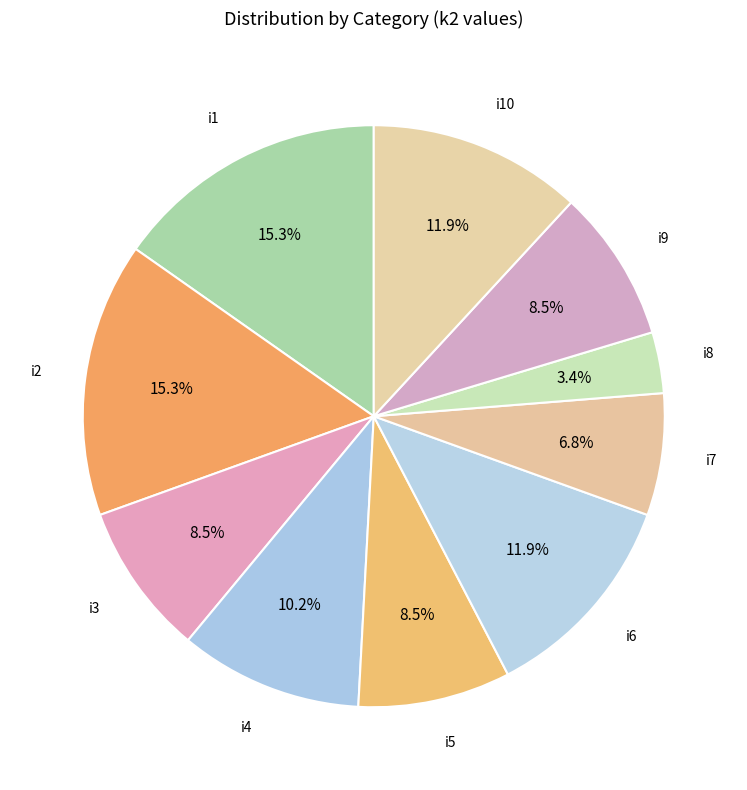

Is i10 the majority of the pie?

No